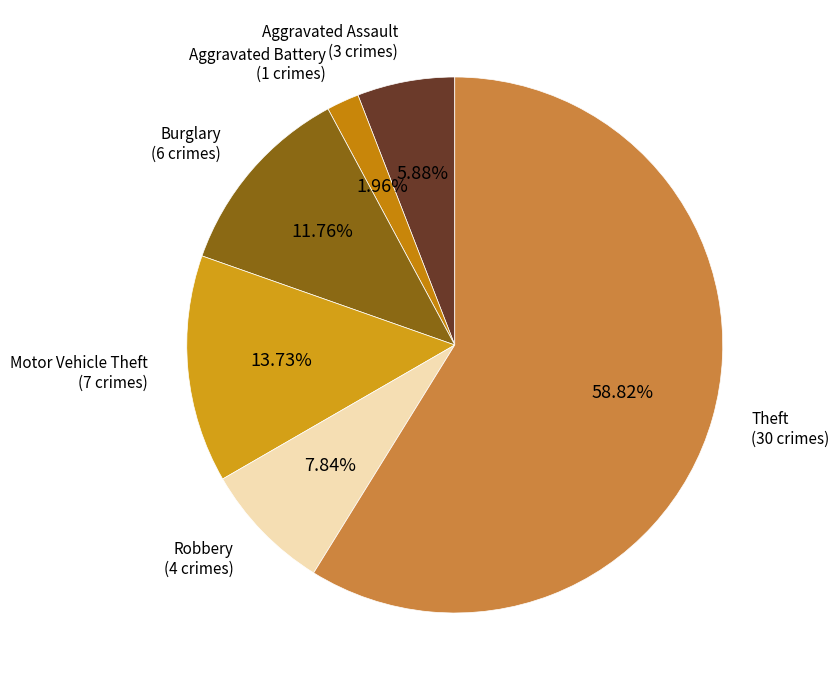

How many segments does this pie chart have?

6